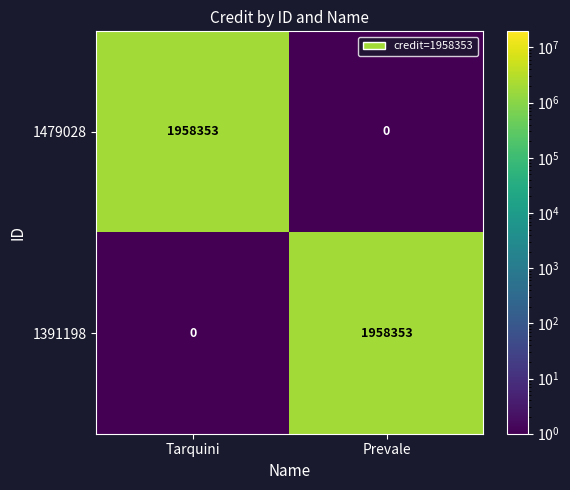

What is the spread (max minus min) of values at Prevale?

1958353